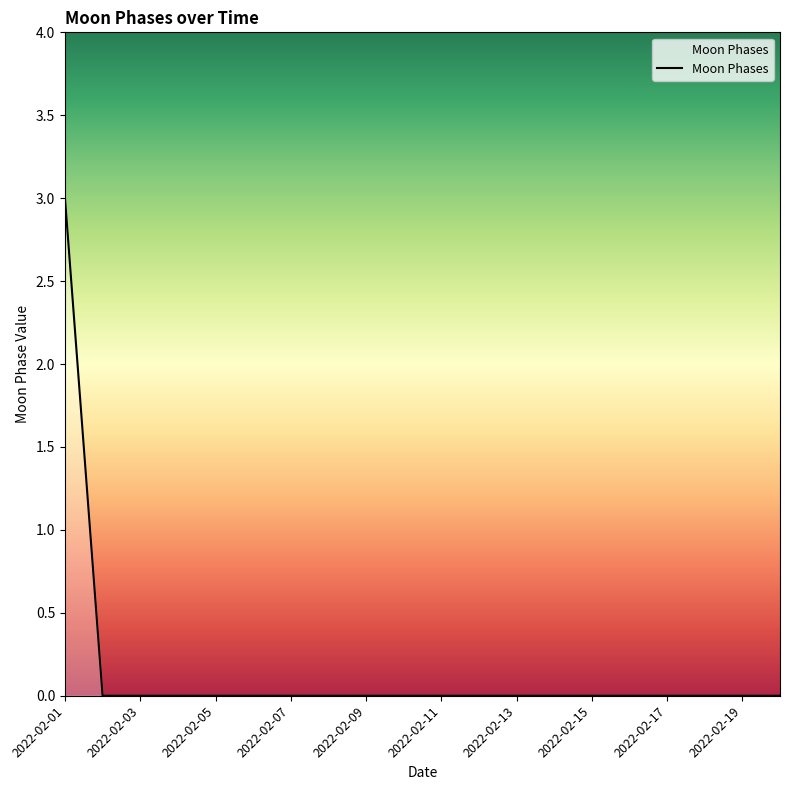

What is the greatest value displayed?

3